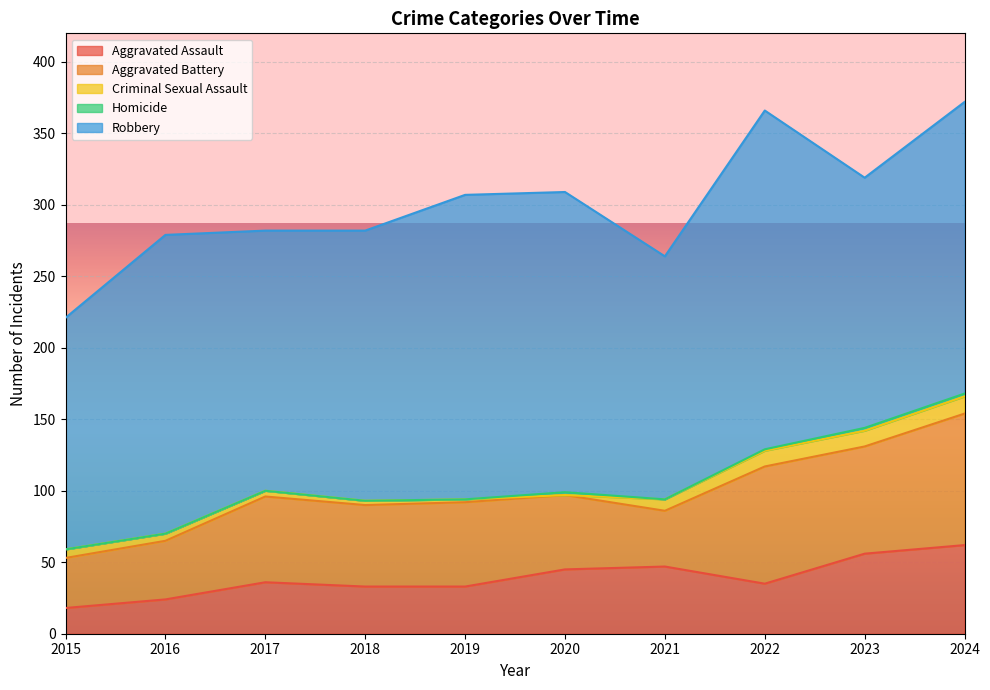

The value of Criminal Sexual Assault at 2020 is 8. True or false?

False